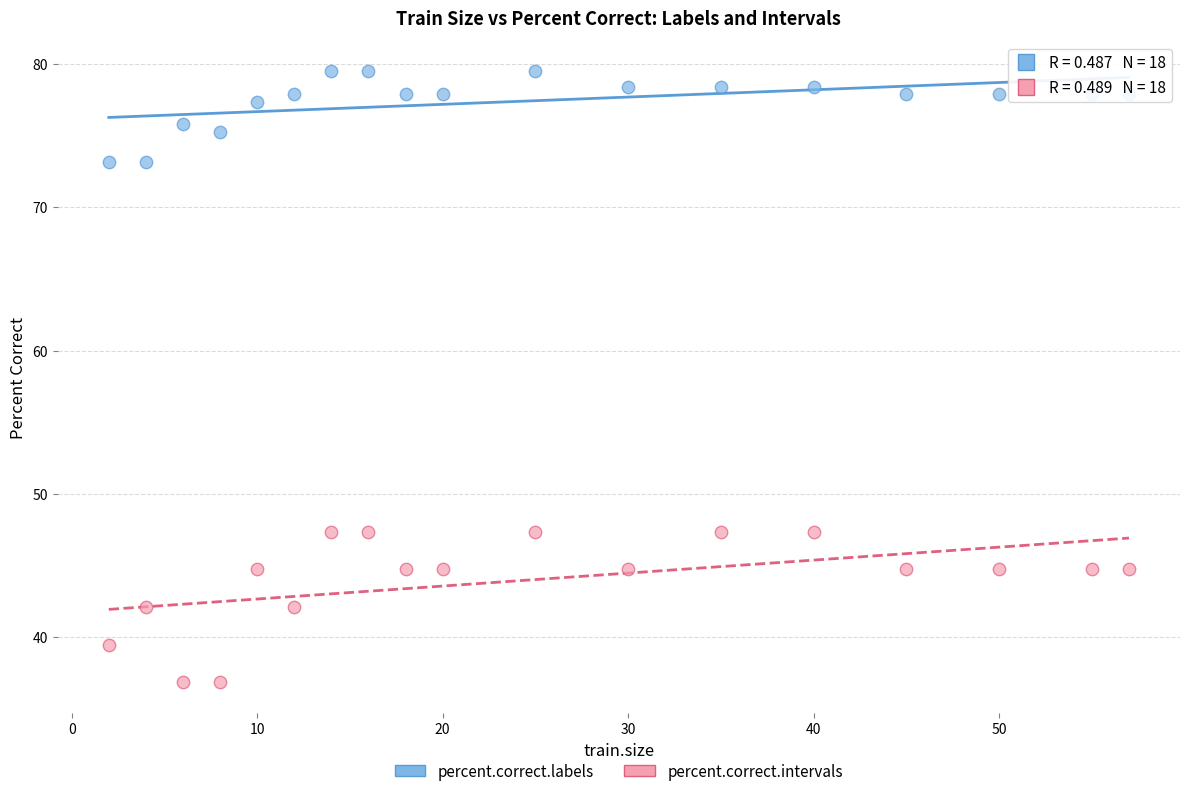

What are all the series names shown in the legend?

percent.correct.labels, percent.correct.intervals